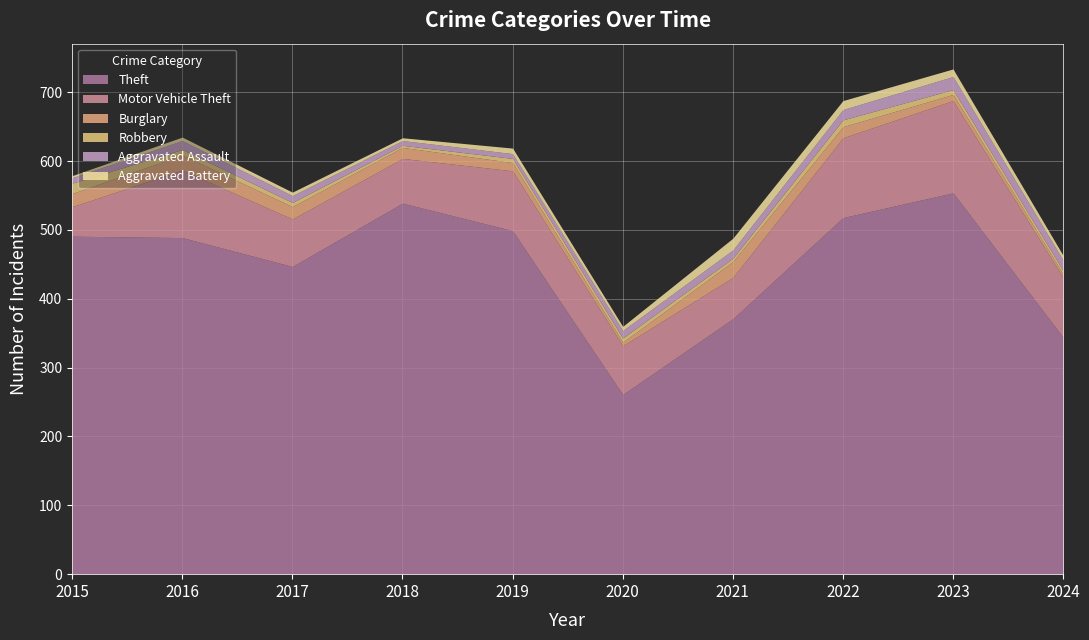

What is the value of the Theft point at the 7th from the left?

371